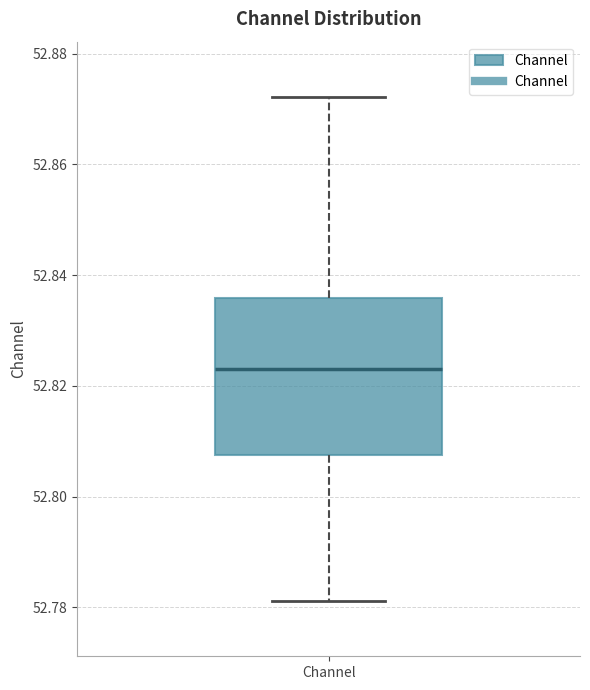

Read this box plot against the y-axis: the position of the median line, the range covered by the box, and the ends of both whiskers. The values are not printed on the chart, so give them approximately, as read against the axis.

median 52.824, box 52.808 to 52.836, whiskers 52.782 to 52.872